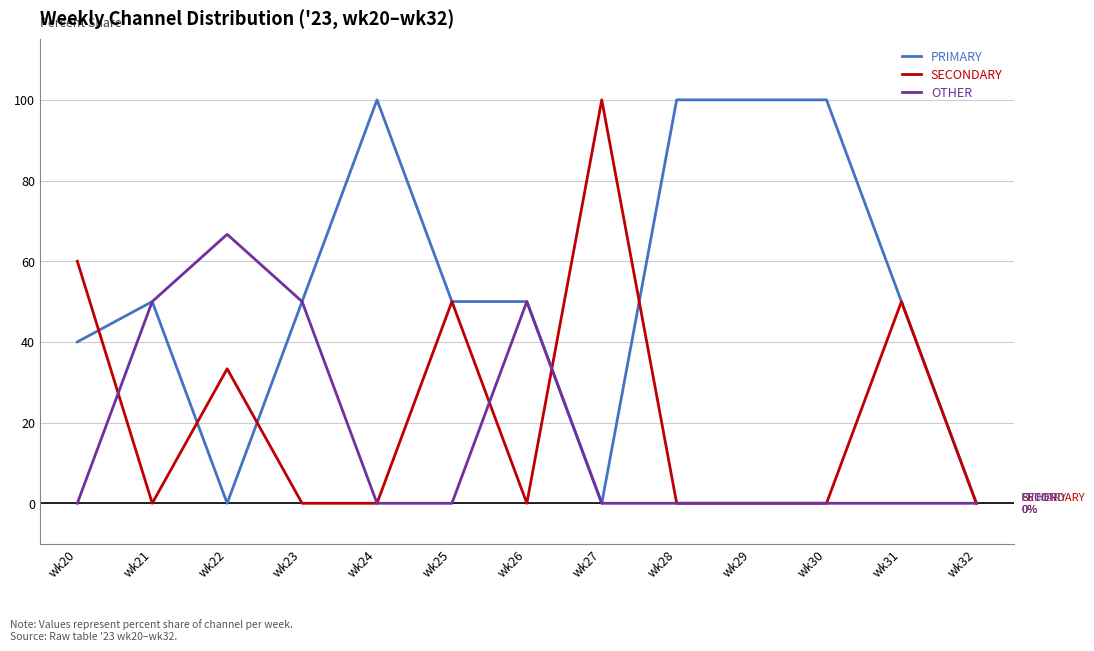

Reading left to right, list all the values displayed in this chart.

PRIMARY: wk20=40.0	wk21=50.0	wk22=0.0	wk23=50.0	wk24=100.0	wk25=50.0	wk26=50.0	wk27=0.0	wk28=100.0	wk29=100.0	wk30=100.0	wk31=50.0	wk32=0.0
SECONDARY: wk20=60.0	wk21=0.0	wk22=33.3	wk23=0.0	wk24=0.0	wk25=50.0	wk26=0.0	wk27=100.0	wk28=0.0	wk29=0.0	wk30=0.0	wk31=50.0	wk32=0.0
OTHER: wk20=0.0	wk21=50.0	wk22=66.7	wk23=50.0	wk24=0.0	wk25=0.0	wk26=50.0	wk27=0.0	wk28=0.0	wk29=0.0	wk30=0.0	wk31=0.0	wk32=0.0